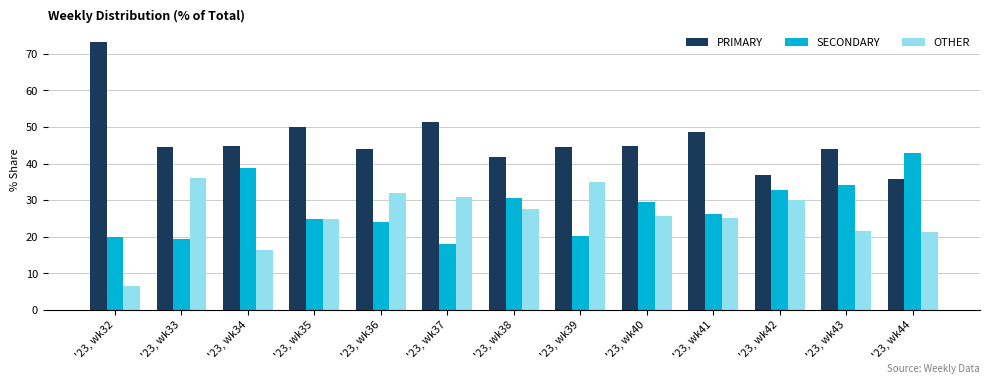

How many categories are shown in the chart?

13